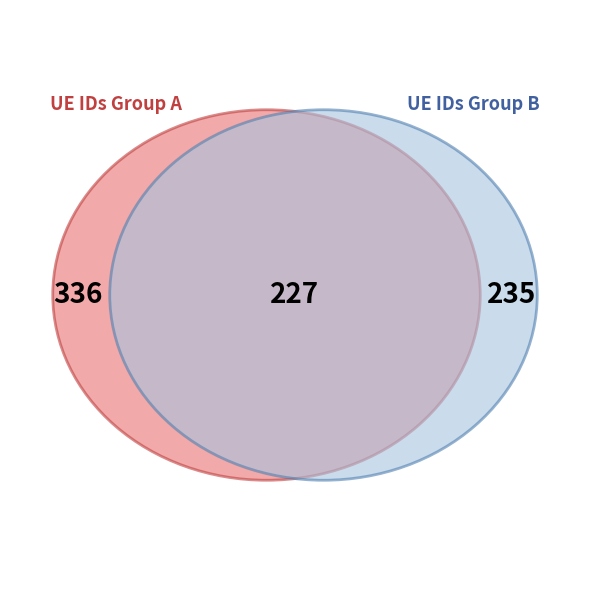

Does 314859 account for over 50% of the chart?

No